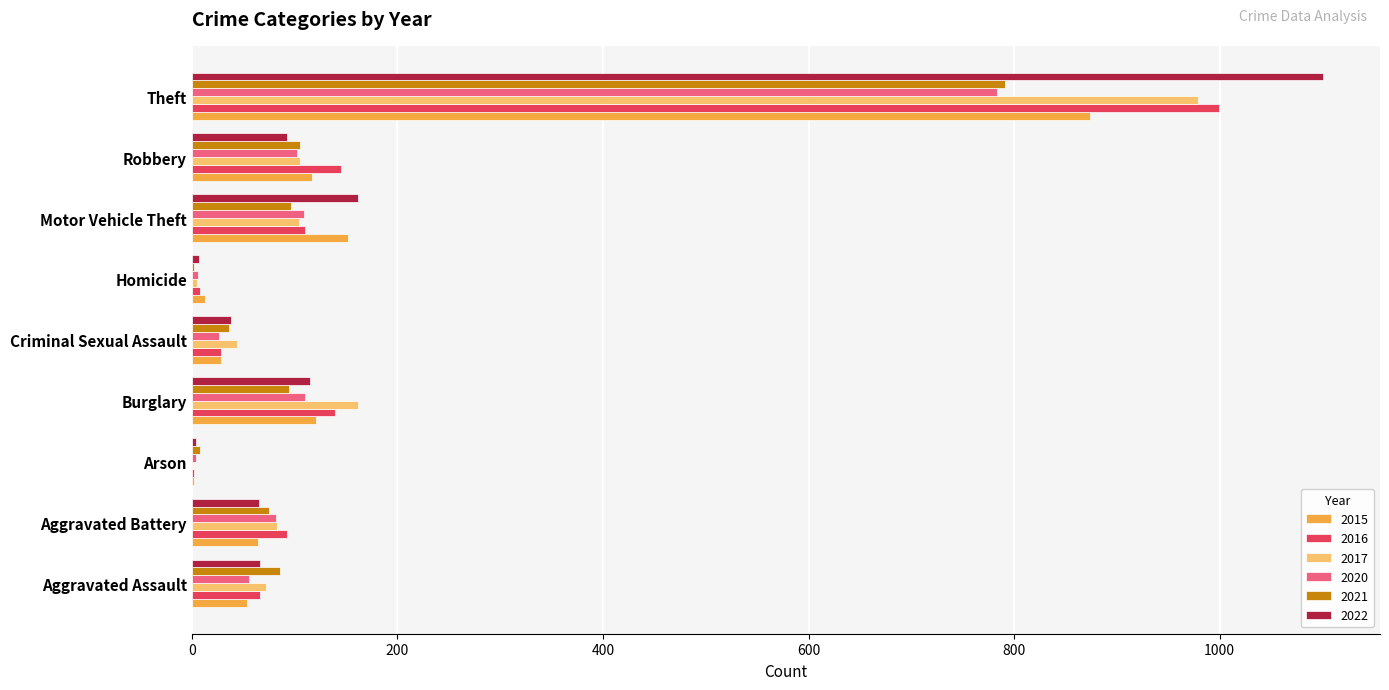

At which label is 2022 closest to 552?

Motor Vehicle Theft